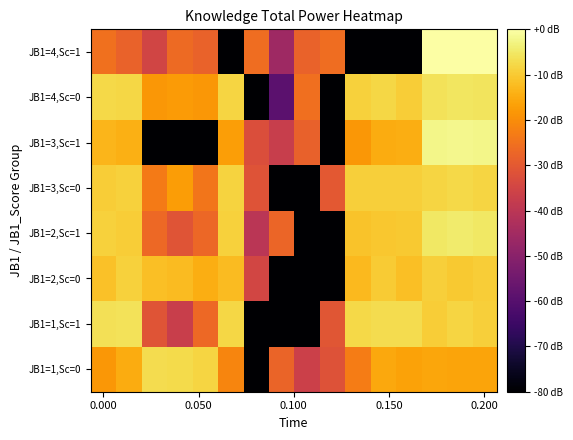

Reading right to left, extract all data points from this chart.

JB1=1,Sc=0: -16.0	-16.0	-15.9	-16.3	-15.5	-22.8	-31.8	-36.4	-27.6	-80.0	-21.4	-8.3	-7.3	-7.1	-14.9	-18.2
JB1=1,Sc=1: -9.2	-8.2	-9.5	-7.0	-7.1	-7.7	-30.9	-80.0	-80.0	-80.0	-7.9	-26.7	-37.0	-31.0	-6.1	-6.5
JB1=2,Sc=0: -9.5	-10.1	-9.1	-11.8	-9.9	-12.6	-80.0	-80.0	-80.0	-34.7	-12.4	-14.4	-12.4	-11.8	-8.9	-11.3
JB1=2,Sc=1: -5.1	-4.4	-5.2	-10.2	-10.4	-11.2	-80.0	-80.0	-27.5	-40.2	-8.9	-27.1	-31.2	-26.6	-9.7	-8.8
JB1=3,Sc=0: -8.2	-7.7	-8.3	-9.2	-9.3	-9.4	-30.0	-80.0	-80.0	-31.3	-8.7	-24.1	-17.4	-23.2	-8.8	-9.4
JB1=3,Sc=1: -2.4	-2.1	-2.3	-14.6	-14.8	-18.3	-80.0	-28.2	-37.2	-32.8	-16.9	-80.0	-80.0	-80.0	-14.3	-13.3
JB1=4,Sc=0: -5.8	-5.5	-6.0	-9.7	-8.0	-9.1	-80.0	-25.5	-59.1	-80.0	-8.4	-18.3	-17.7	-18.4	-8.0	-7.7
JB1=4,Sc=1: 0.0	0.0	0.0	-80.0	-80.0	-80.0	-25.8	-28.0	-45.8	-25.8	-80.0	-28.1	-26.3	-35.2	-27.9	-25.1